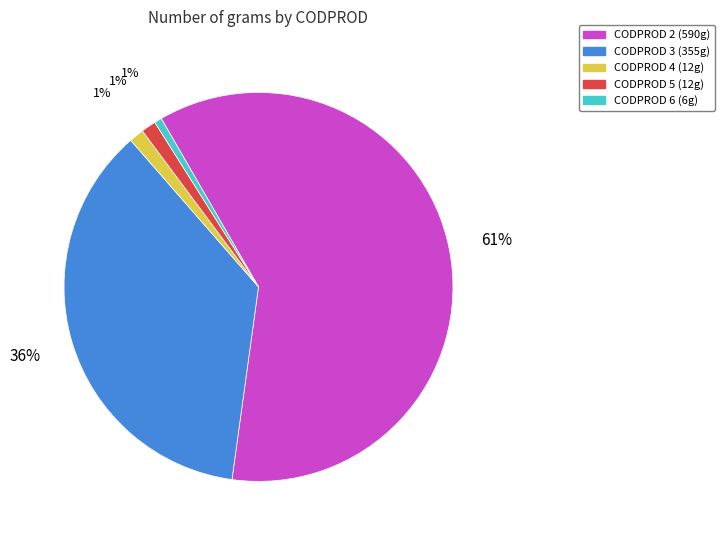

To the nearest percent, what is the difference between the largest and smallest slice percentages?

60%